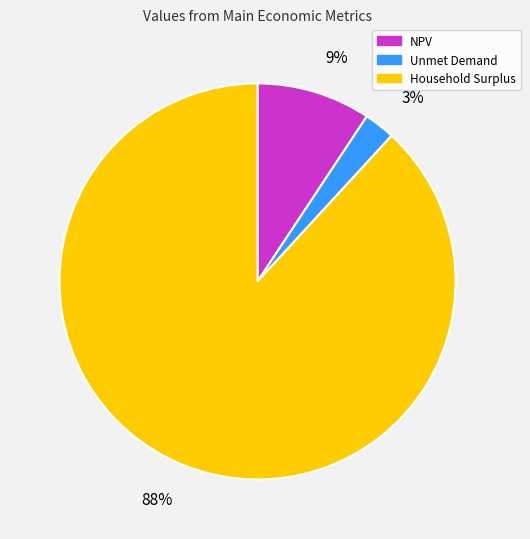

To the nearest percent, what is the combined percentage of NPV and Unmet Demand?

12%